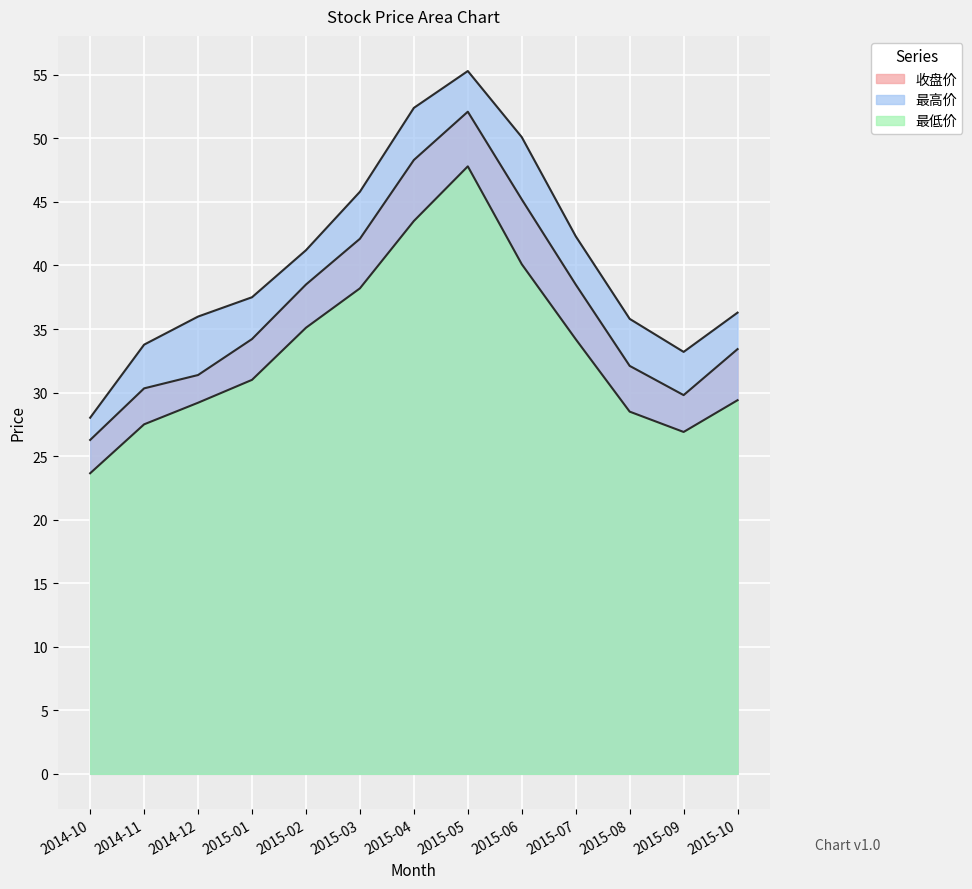

Which series has the widest spread of values?

最高价